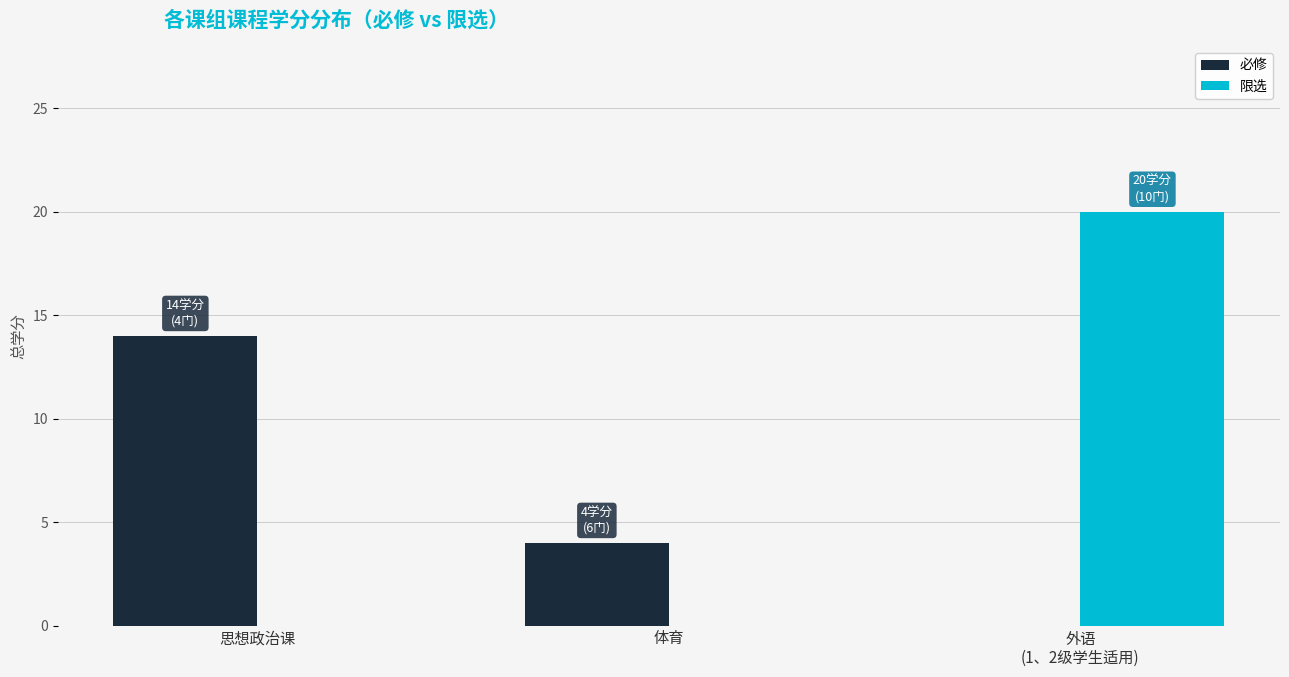

What is the difference between the 限选 values at 外语
(1、2级学生适用) and 体育?

20